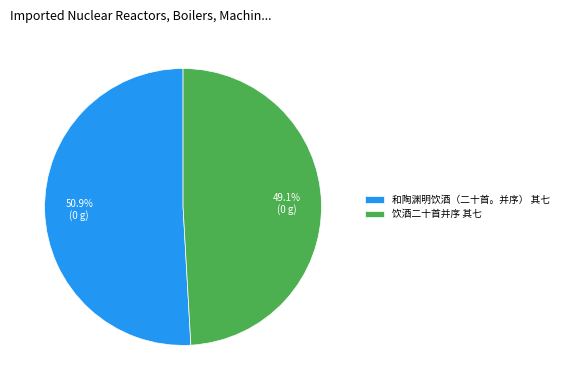

To the nearest percent, what is the combined percentage of 饮酒二十首并序 其七 and 和陶渊明饮酒（二十首。并序） 其七?

100%